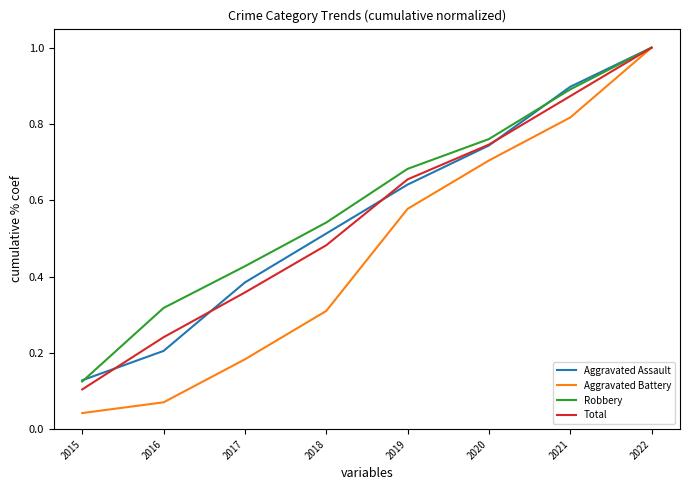

Count the Aggravated Assault values in the range 0 to 1.

8